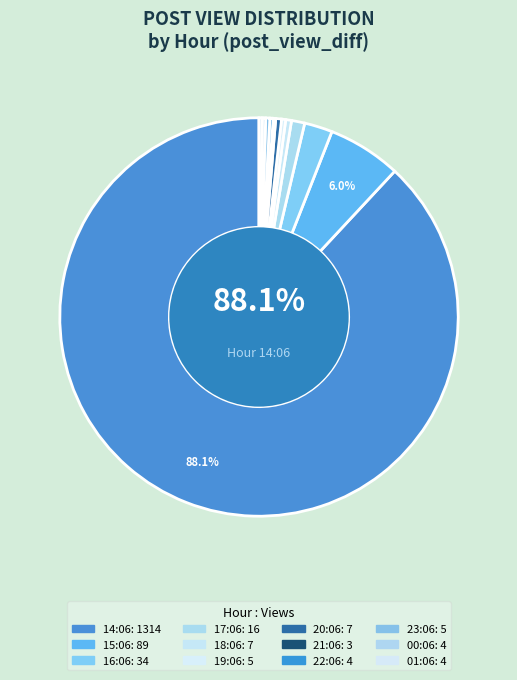

What is the change in value from 20:06 to 21:06?

-4